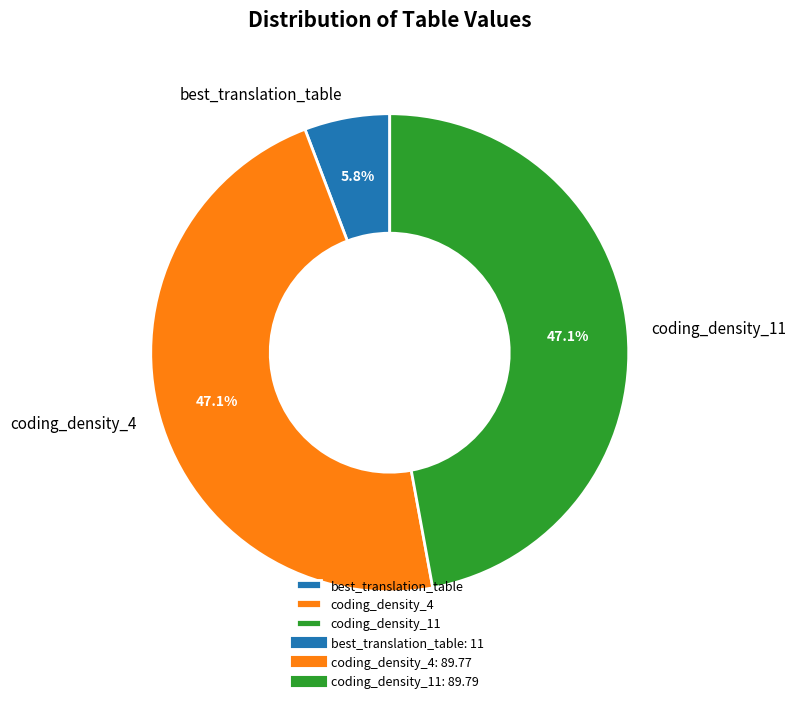

Count the number of slices in the pie.

3